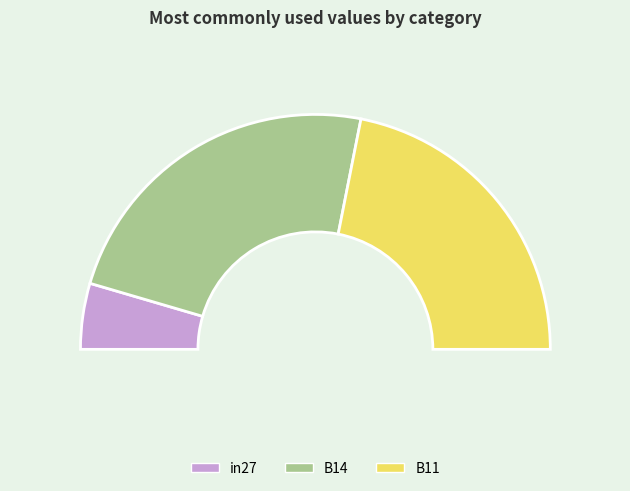

Which has a higher value, B14 or in27?

B14